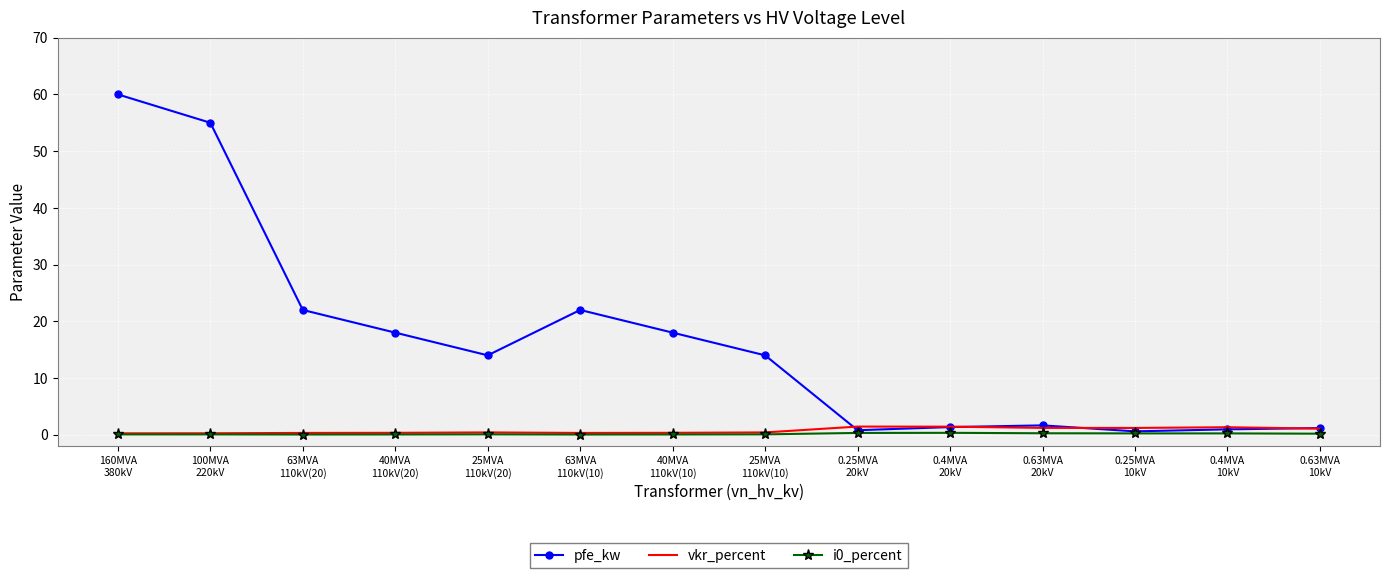

What is the total value across all series at 0.63MVA
20kV?

3.1